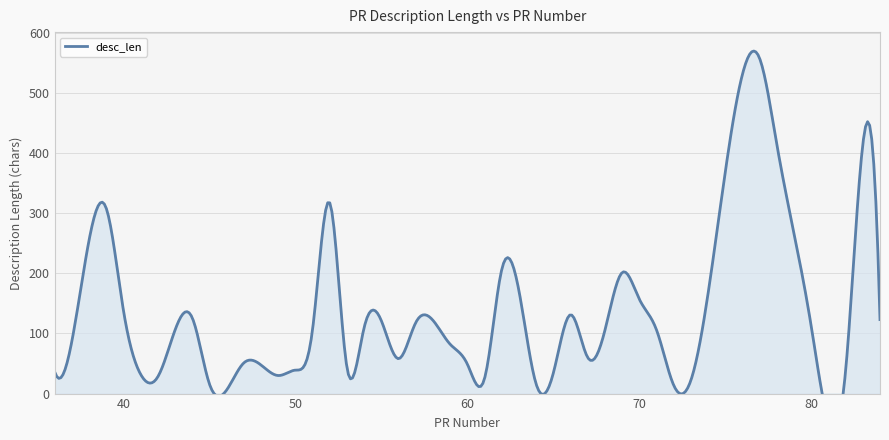

List the labels in order of value, largest first.

77, 83, 78, 52, 39, 79, 38, 62, 69, 63, 70, 40, 66, 44, 84, 55, 57, 80, 54, 51, 71, 68, 59, 67, 56, 47, 60, 53, 50, 82, 36, 65, 41, 49, 42, 61, 73, 64, 45, 72